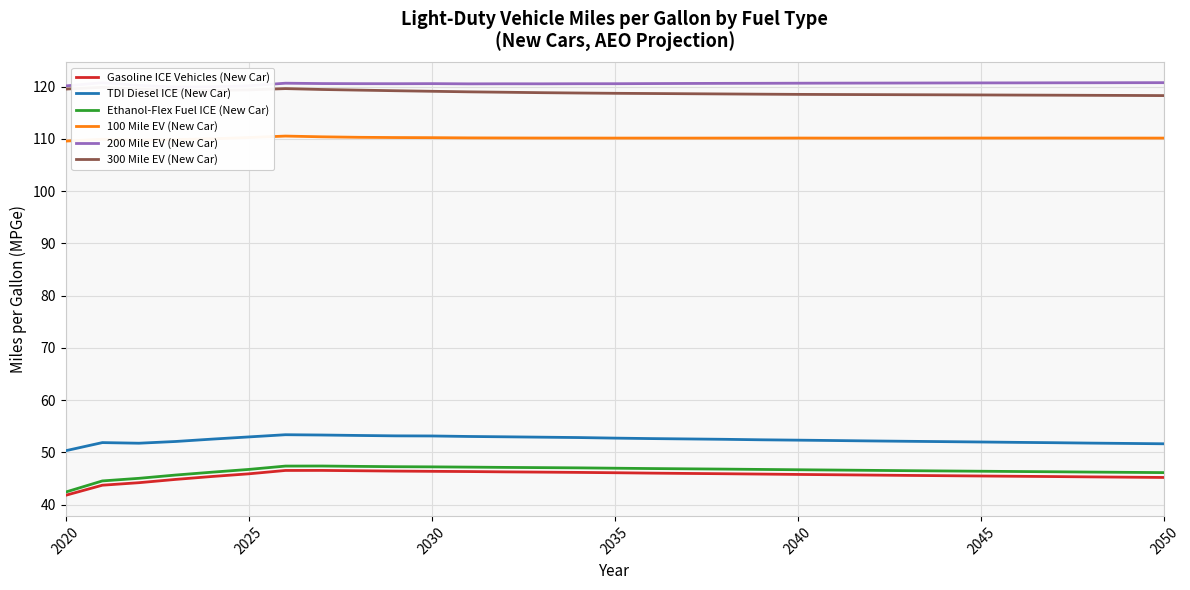

Reading left to right, transcribe all the data shown in this chart.

Gasoline ICE Vehicles (New Car): 41.8	43.7	44.2	44.8	45.4	45.9	46.5	46.6	46.5	46.4	46.4	46.3	46.3	46.2	46.2	46.1	46.0	46.0	45.9	45.9	45.8	45.7	45.7	45.6	45.5	45.5	45.4	45.4	45.3	45.3	45.2
TDI Diesel ICE (New Car): 50.3	51.9	51.8	52.1	52.5	53.0	53.4	53.3	53.2	53.2	53.1	53.1	53.0	52.9	52.8	52.7	52.6	52.6	52.5	52.4	52.3	52.3	52.2	52.1	52.1	52.0	51.9	51.9	51.8	51.7	51.7
Ethanol-Flex Fuel ICE (New Car): 42.4	44.5	45.0	45.7	46.2	46.7	47.4	47.4	47.3	47.3	47.2	47.2	47.1	47.1	47.0	47.0	46.9	46.9	46.8	46.7	46.7	46.6	46.6	46.5	46.5	46.4	46.3	46.3	46.2	46.2	46.1
100 Mile EV (New Car): 109.6	109.9	109.8	109.9	110.0	110.3	110.5	110.4	110.3	110.3	110.2	110.2	110.2	110.2	110.2	110.2	110.2	110.2	110.2	110.2	110.2	110.2	110.1	110.2	110.2	110.2	110.2	110.2	110.2	110.2	110.2
200 Mile EV (New Car): 120.1	120.8	120.2	119.9	120.0	120.2	120.7	120.6	120.6	120.6	120.6	120.5	120.5	120.5	120.6	120.6	120.6	120.6	120.6	120.6	120.7	120.7	120.7	120.7	120.7	120.7	120.7	120.7	120.7	120.8	120.8
300 Mile EV (New Car): 119.5	119.9	119.5	119.3	119.3	119.4	119.6	119.5	119.3	119.2	119.1	119.0	118.9	118.8	118.8	118.7	118.7	118.6	118.6	118.6	118.5	118.5	118.5	118.5	118.4	118.4	118.4	118.4	118.3	118.3	118.3